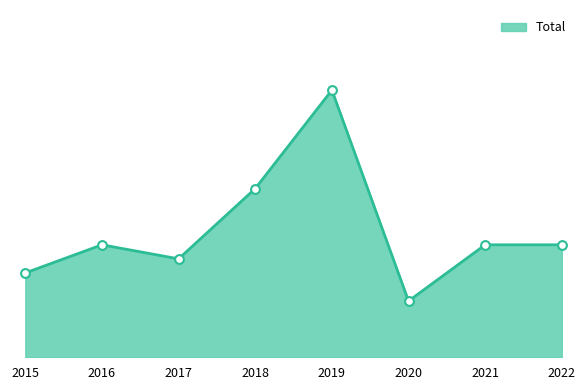

Does the chart have visible grid lines?

No